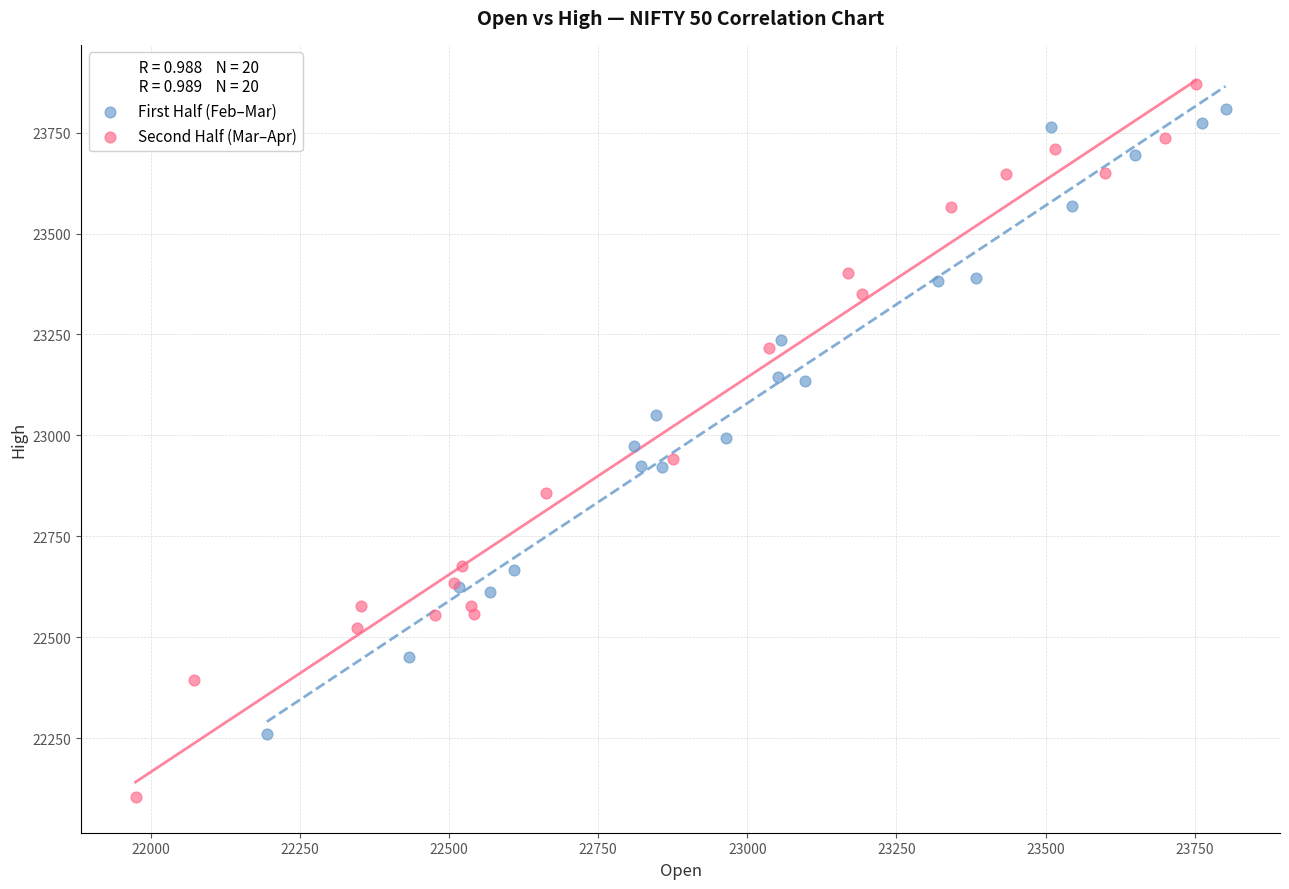

Which series has the largest Y range (max minus min)?

Second Half (Mar–Apr)